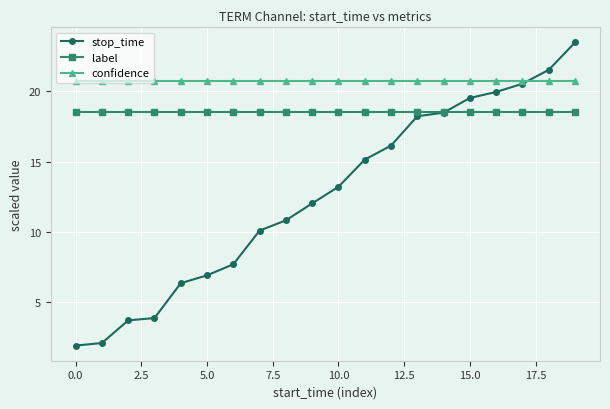

Which series has the largest total across all categories?

confidence